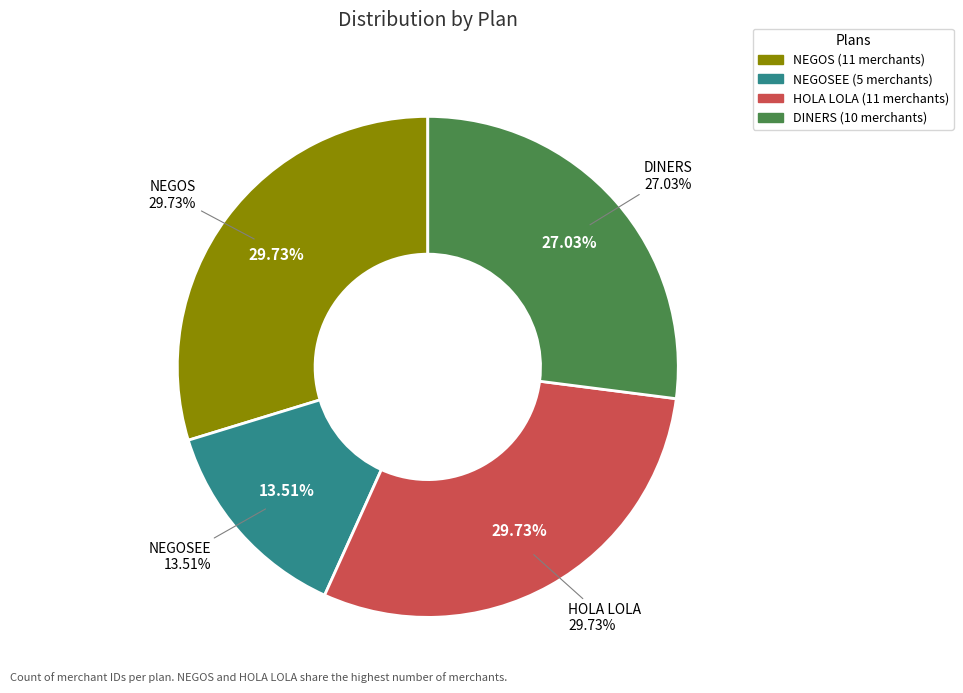

True or false: DINERS accounts for 27% of the total.

True